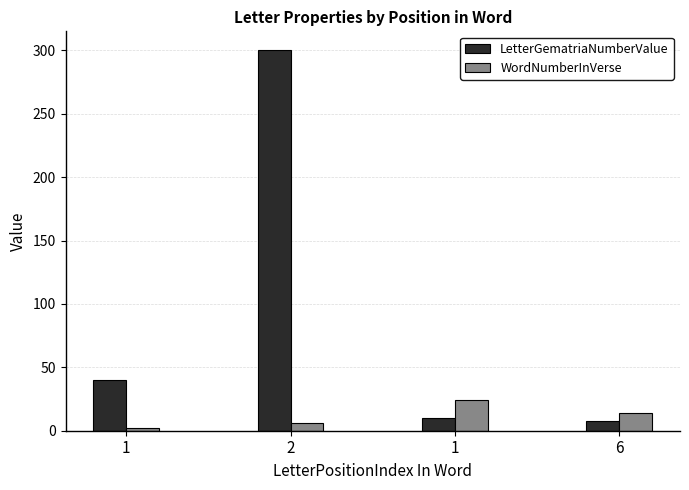

Which series has the largest total across all categories?

LetterGematriaNumberValue